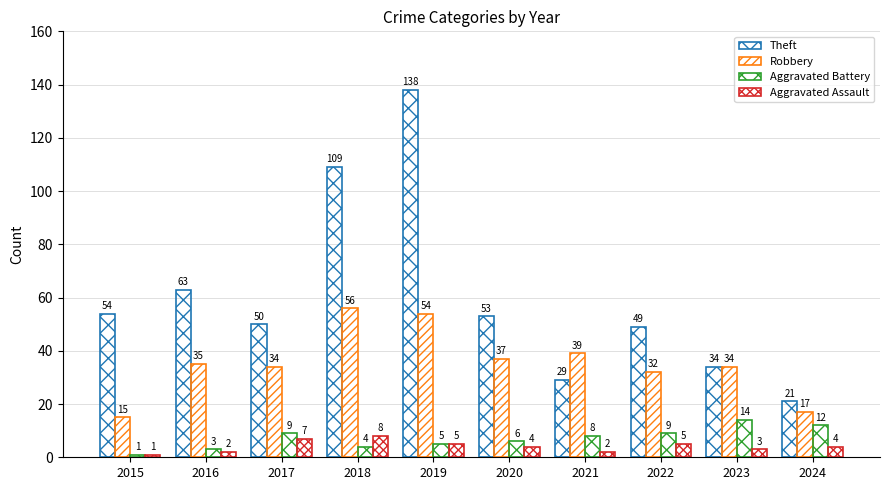

Which series has the largest range (max minus min)?

Theft